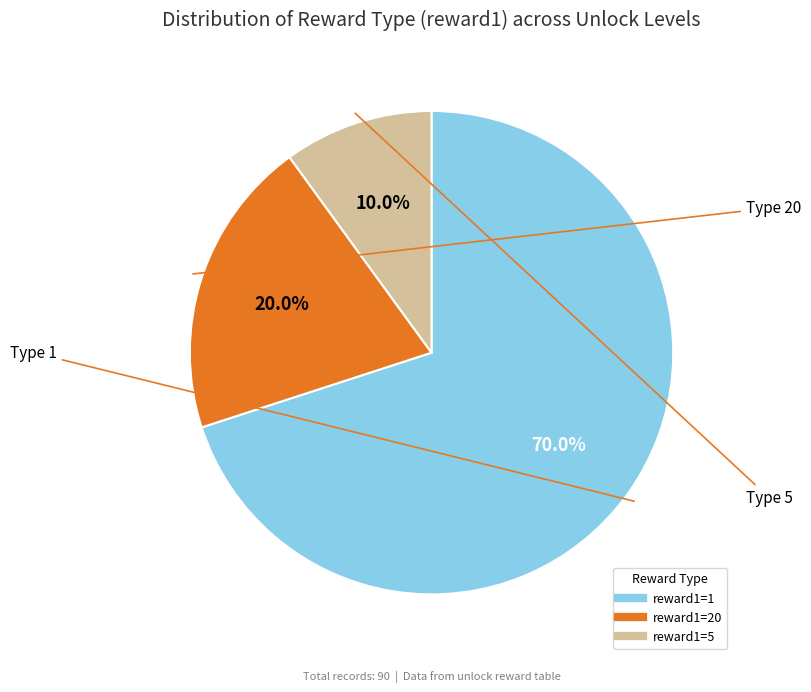

Rank the categories by value from highest to lowest.

reward1=1, reward1=20, reward1=5